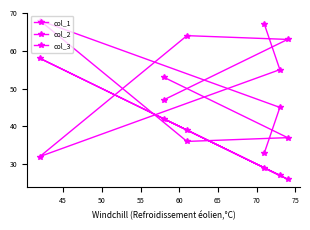

The value of col_3 at 60 is 60. True or false?

False